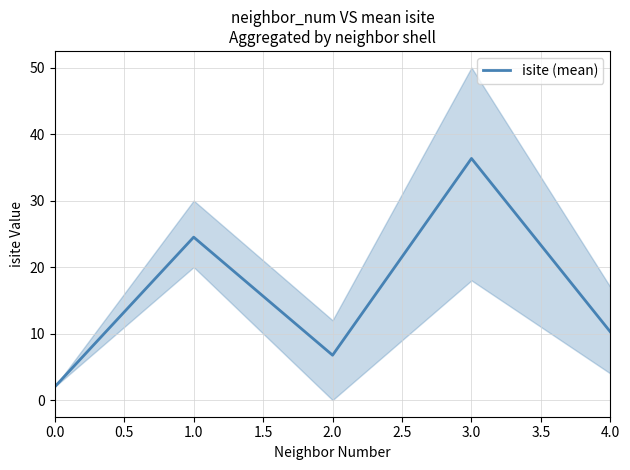

True or false: isite (mean) has a value of 36.3 at 3.0.

True